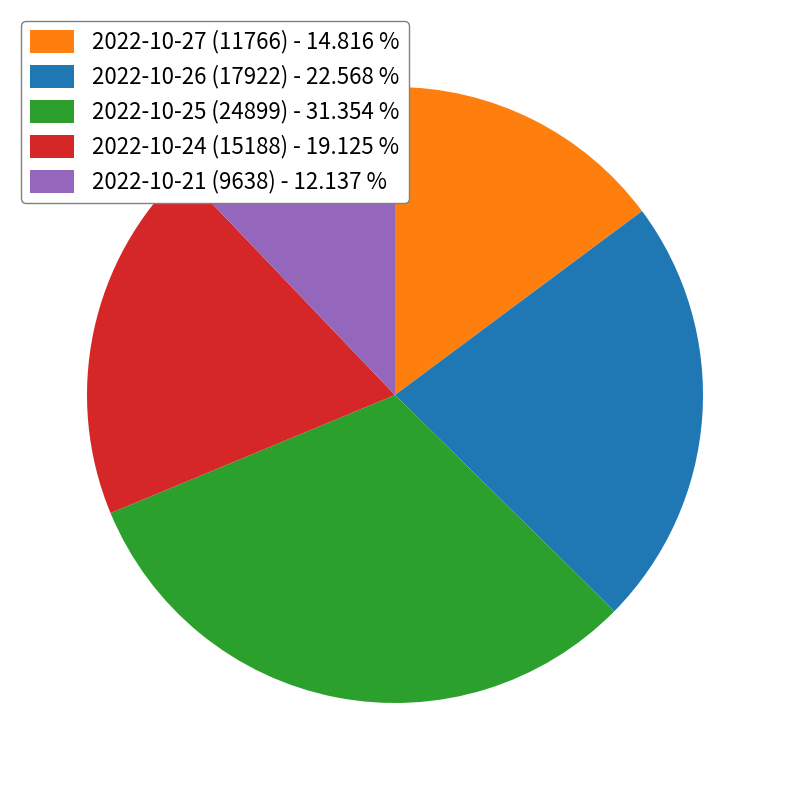

Approximately how many times larger is the value at 2022-10-24 (15188) compared to 2022-10-21 (9638)?

1.6